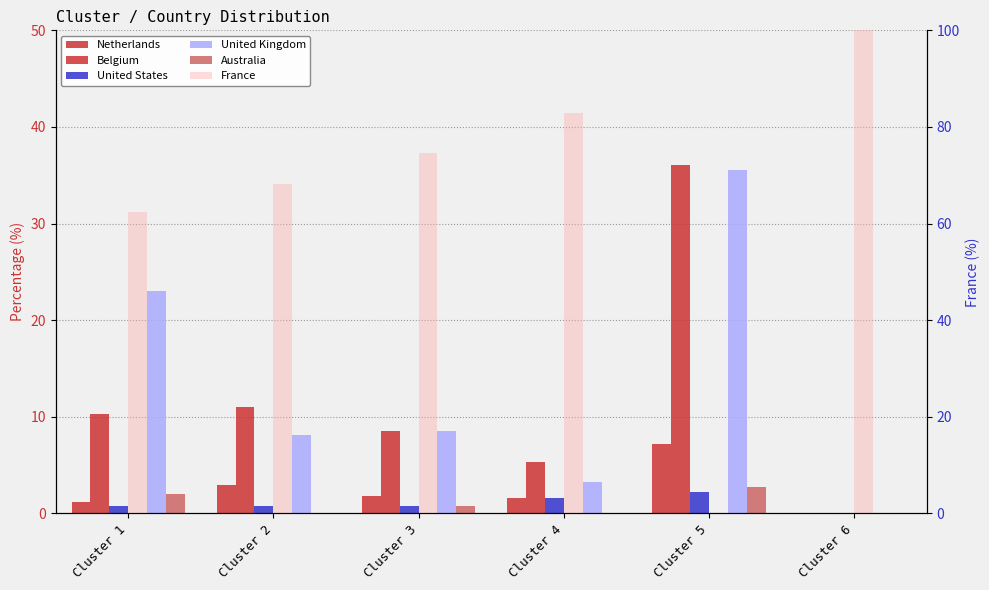

Is the value of United Kingdom at Cluster 4 greater than the value of Belgium at Cluster 6?

Yes